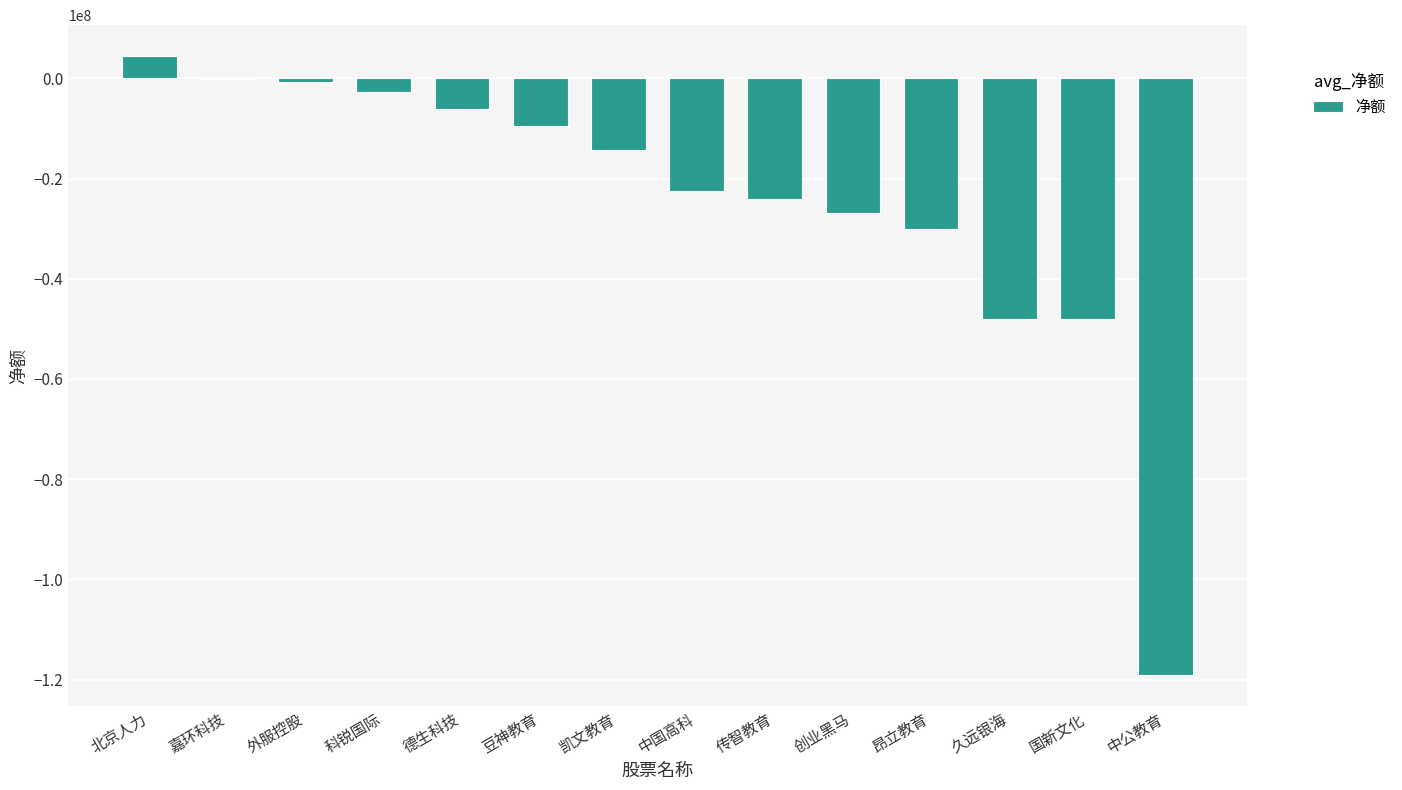

Which category has the highest value across all series?

北京人力